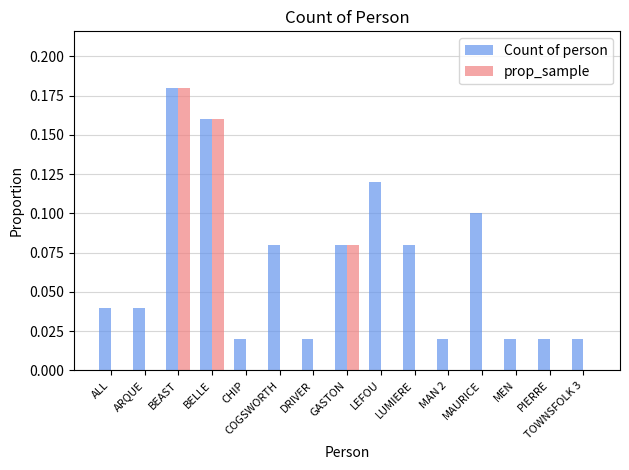

Is the value of Count of person at LUMIERE greater than the value of prop_sample at MAN 2?

Yes